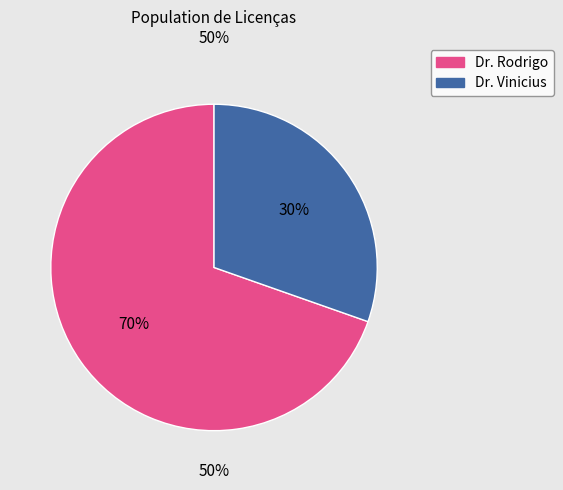

To the nearest percent, what is the combined percentage of Dr. Rodrigo and Dr. Vinicius?

100%